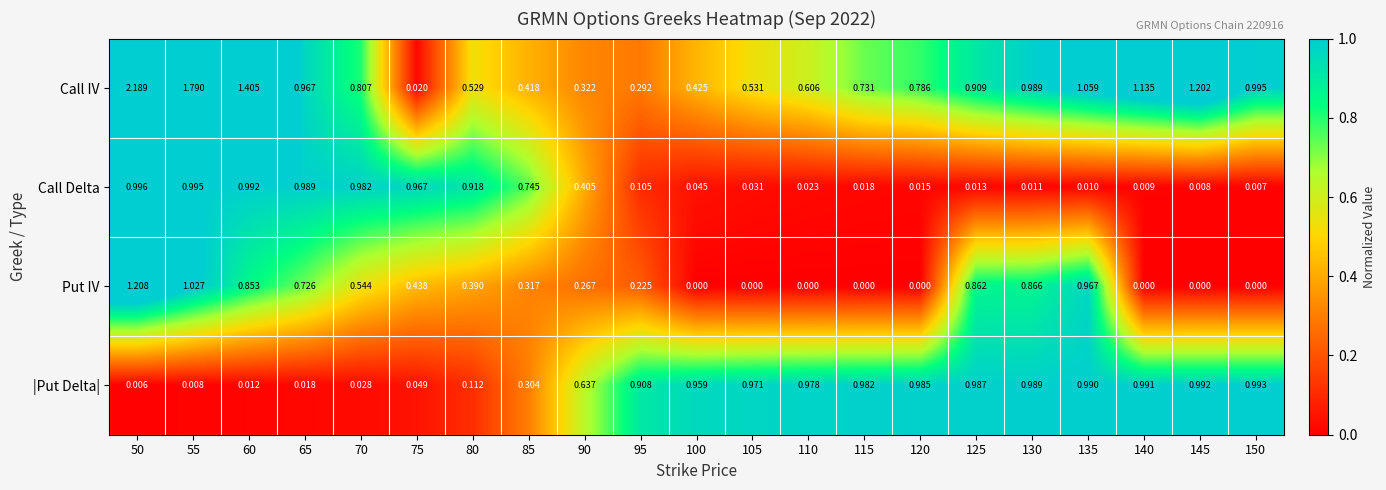

List the series in order of their peak value, highest first.

Call IV, Put IV, Call Delta, |Put Delta|